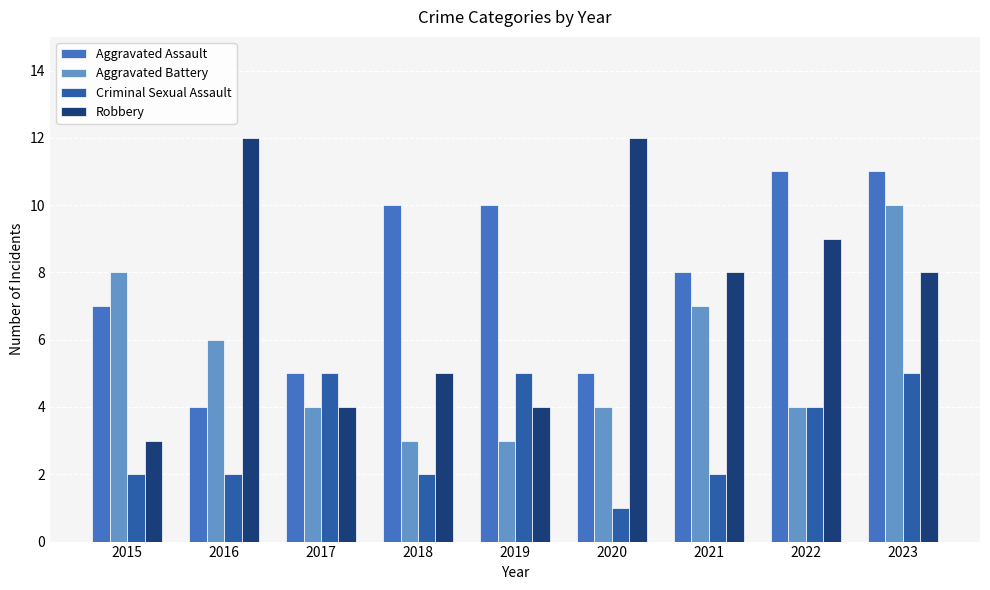

The Aggravated Assault series shows 19 at 2022. True or false?

False